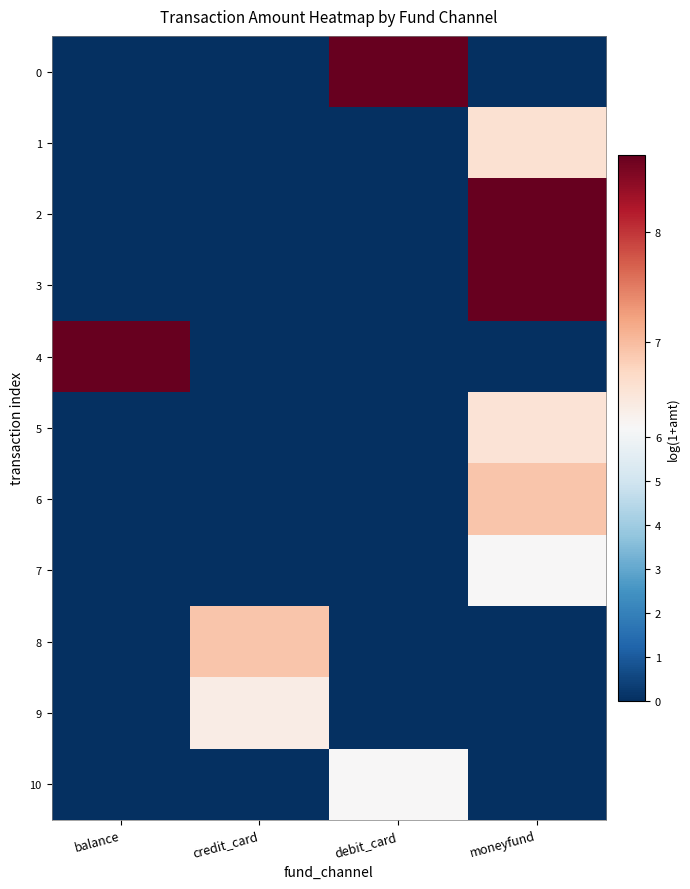

Between debit_card and credit_card, which is larger?

debit_card